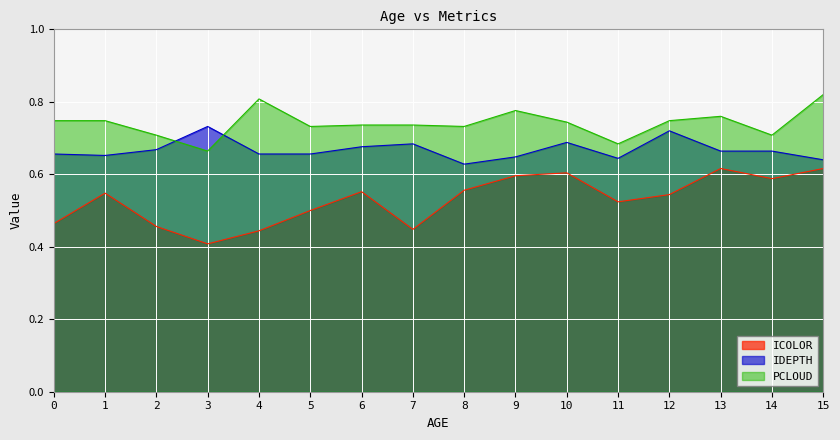

What is the total value across all series at 9?

2.0